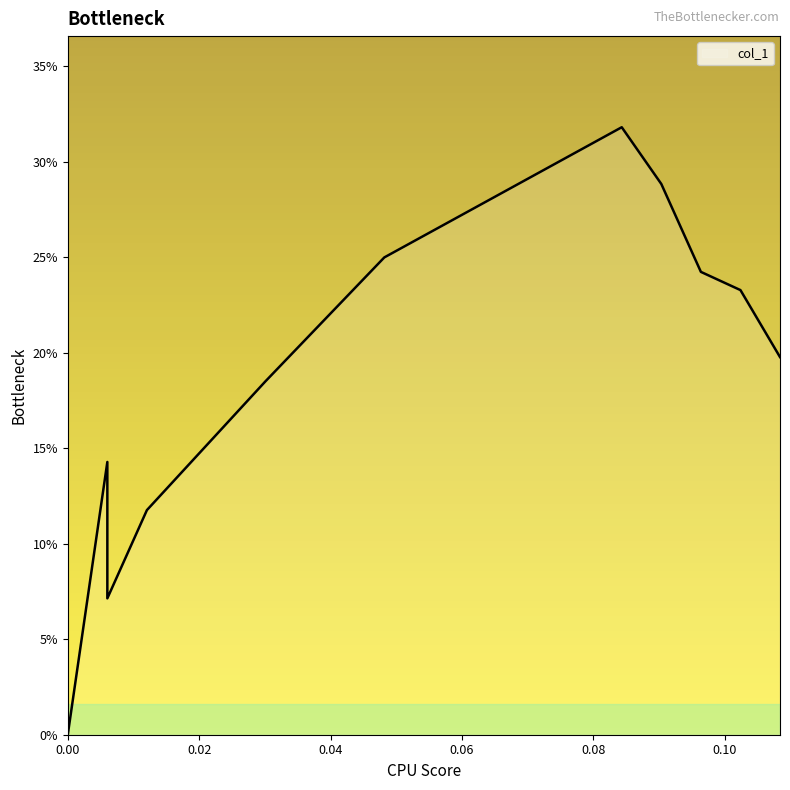

What is the difference between the maximum and minimum values?

0.3